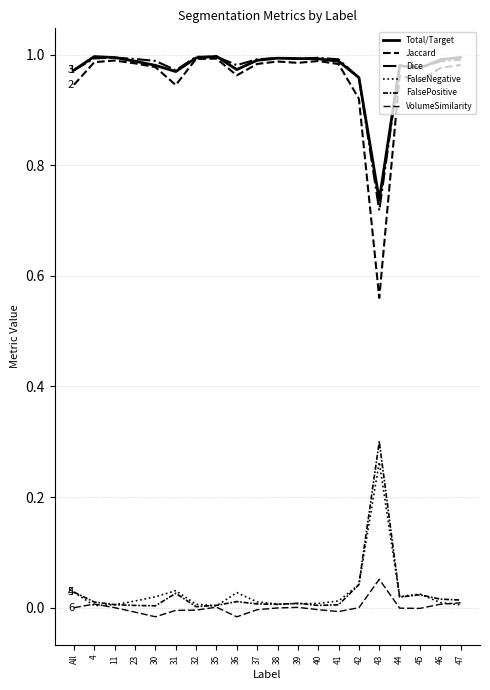

How many interior local valleys does the Total/Target series have?

4